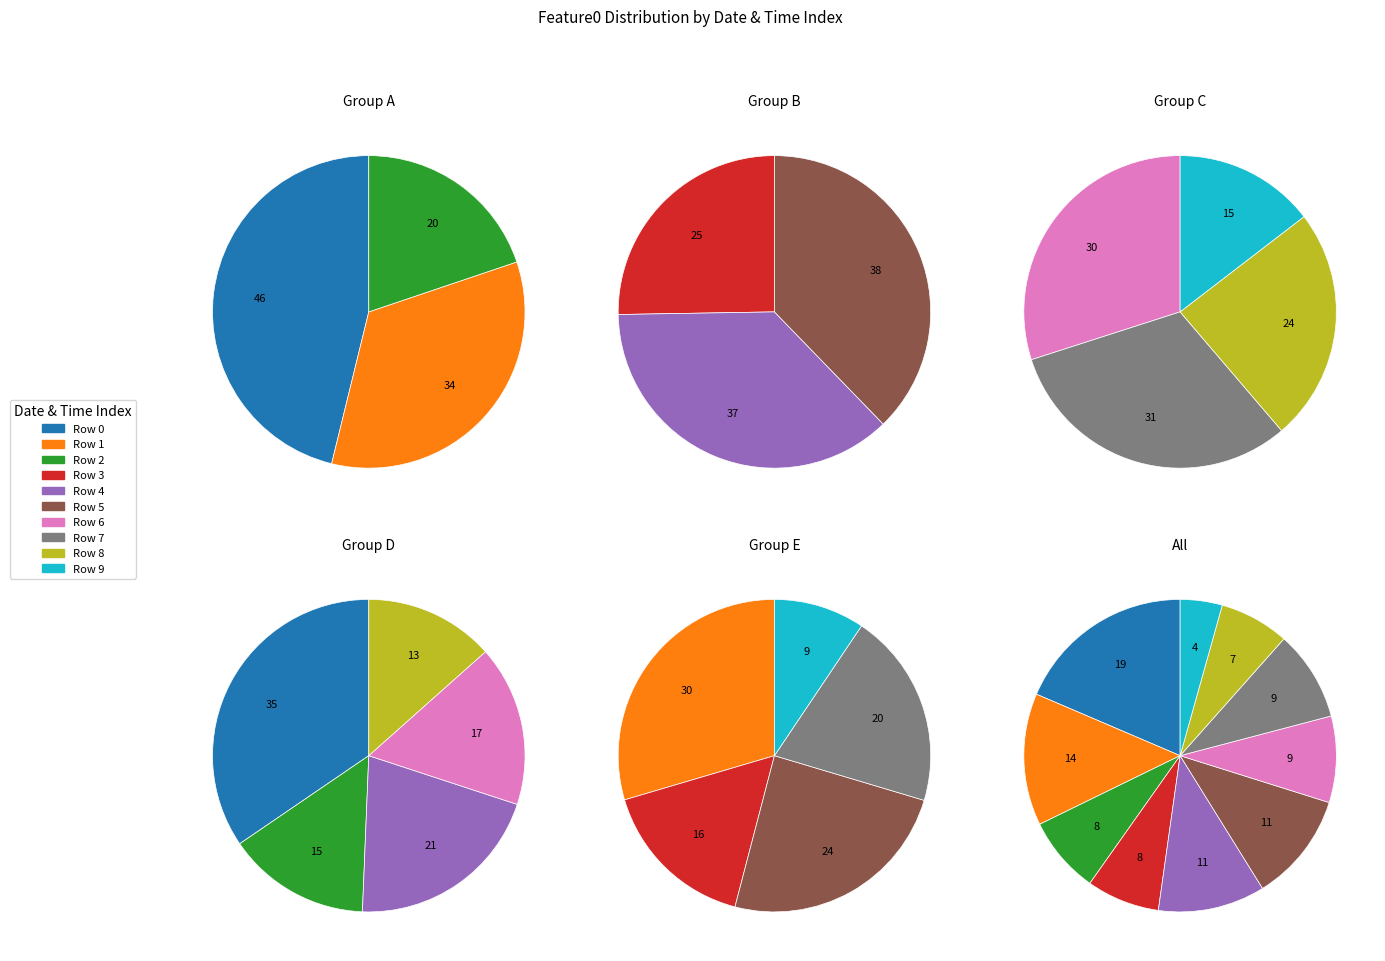

Is there a majority slice in this chart?

No